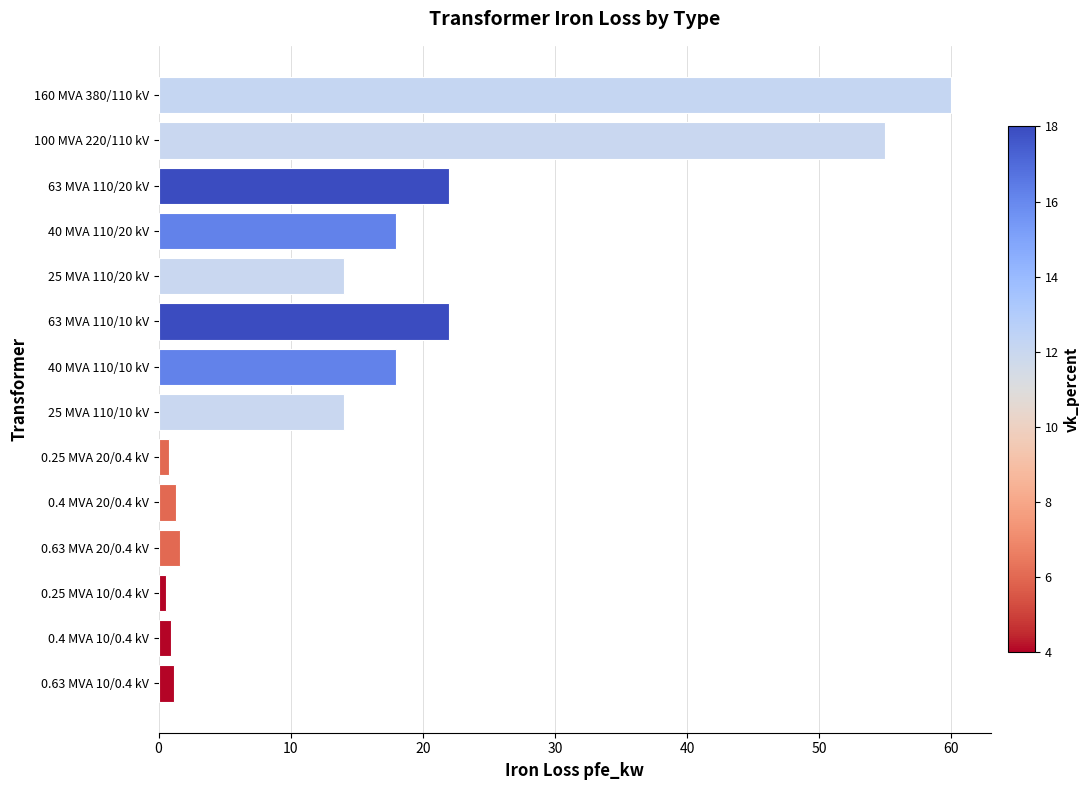

What is the label of the 6th bar from the top?

63 MVA 110/10 kV